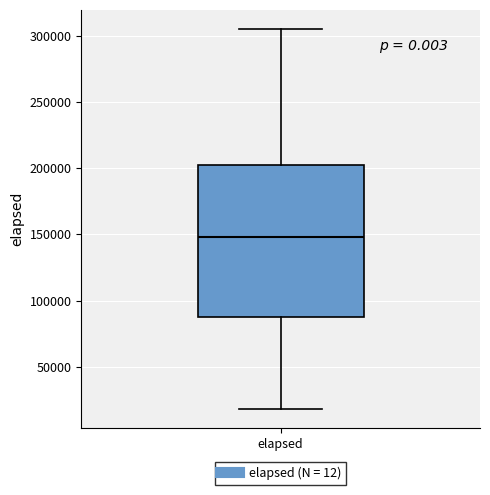

Transcribe this box plot: give where the median line is, the range the box spans, and where the two whiskers end, as read against the y-axis. The values are not printed on the chart, so give them approximately, as read against the axis.

median 150000, box 85000 to 200000, whiskers 20000 to 305000